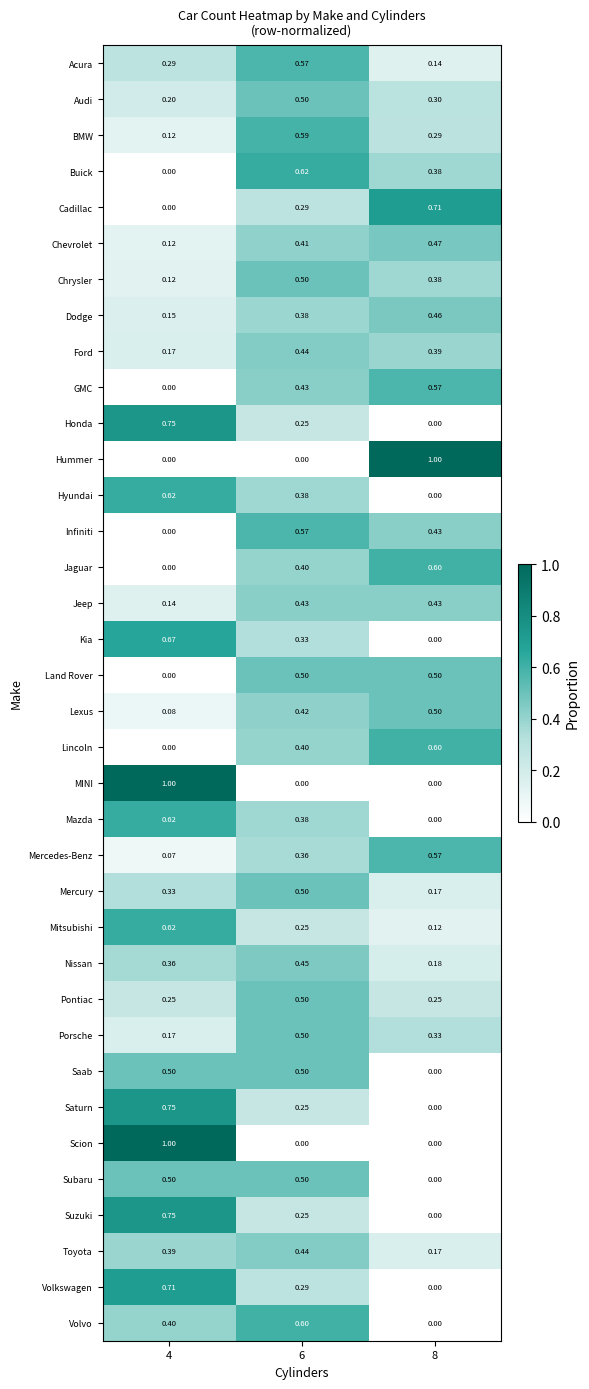

How many series are shown in this chart?

36